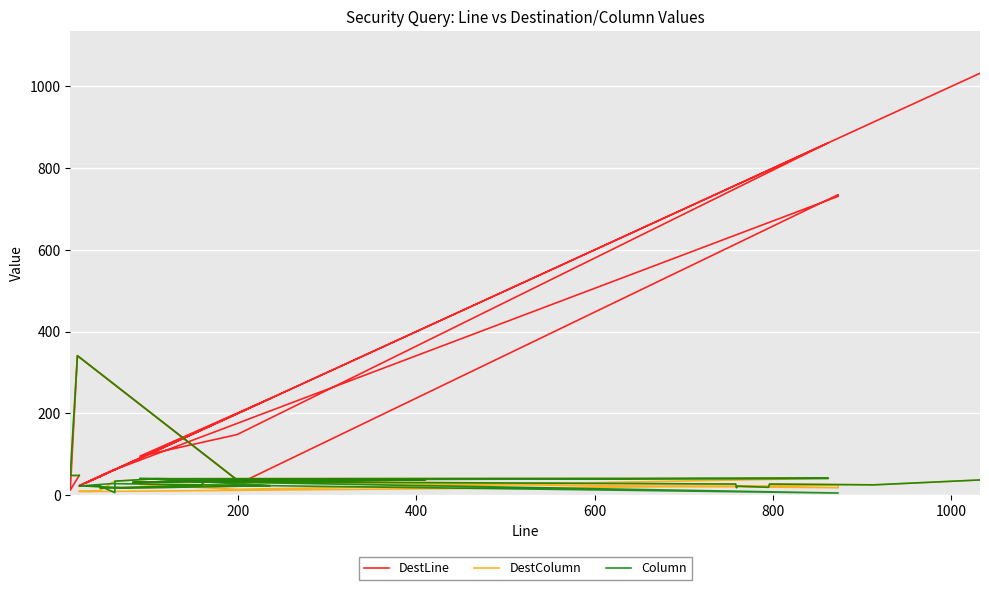

True or false: DestLine and Column intersect in this chart.

False